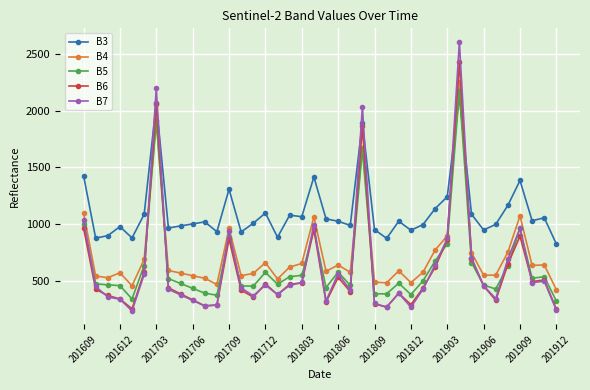

Which series has the widest spread of values?

B7